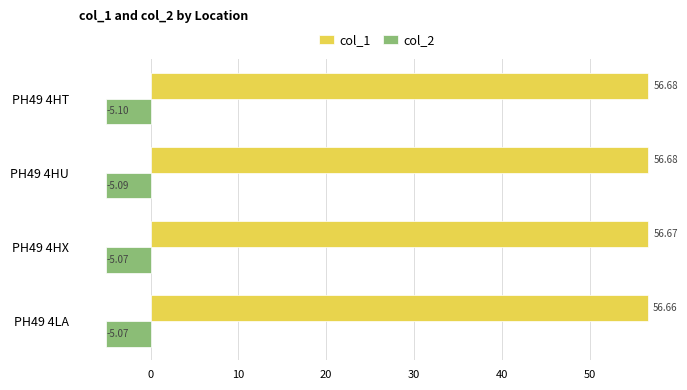

What is the sum of all col_1 values?

226.7